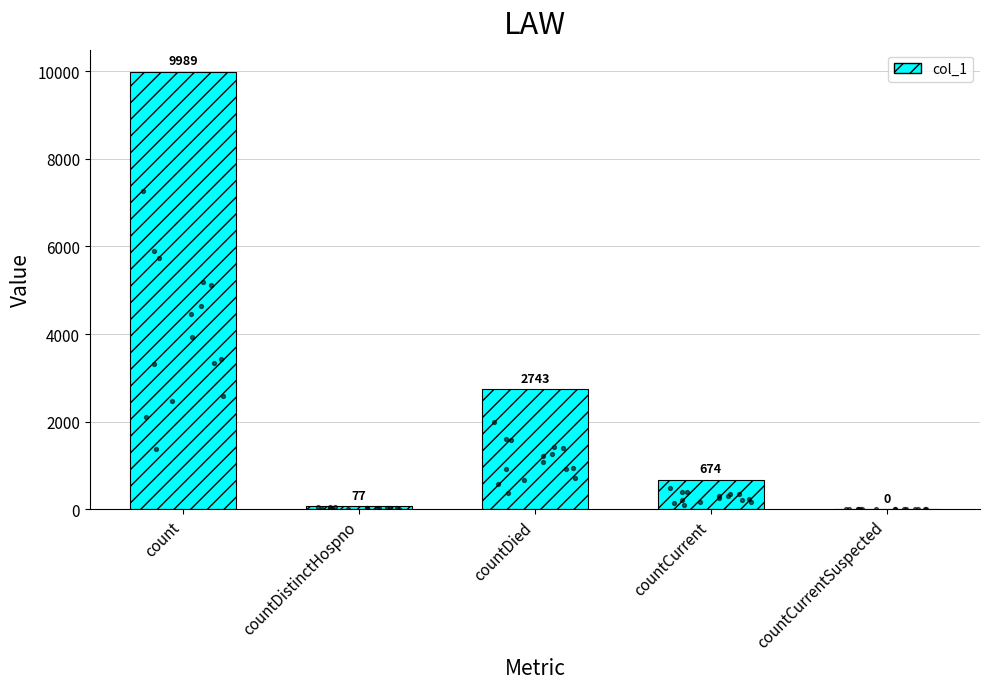

Between countDistinctHospno and countDied, which is larger?

countDied